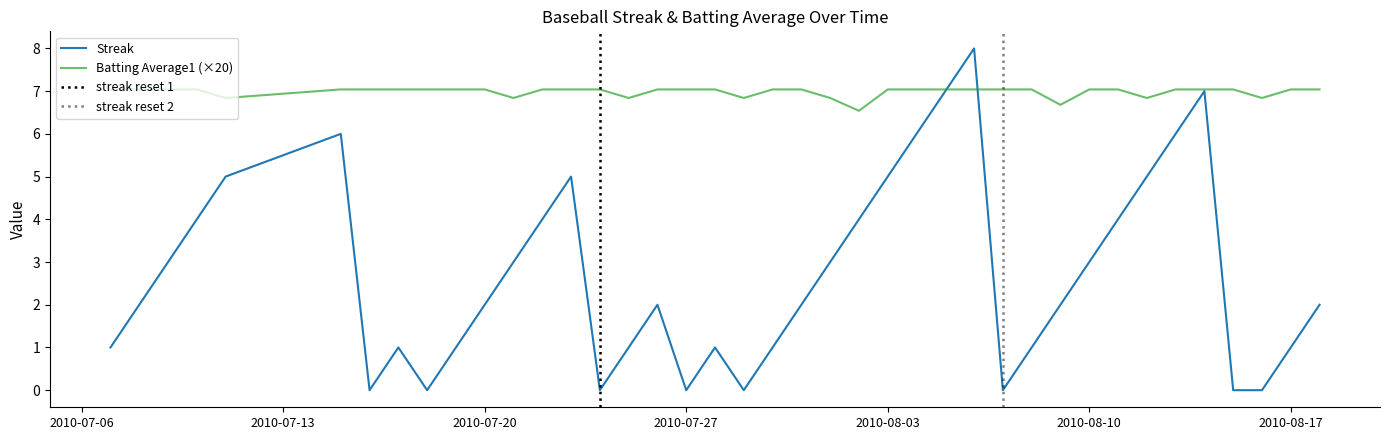

Reading right to left, list all the values displayed in this chart.

Streak: 2.0	1.0	0.0	0.0	7.0	6.0	5.0	4.0	3.0	2.0	1.0	0.0	8.0	7.0	6.0	5.0	4.0	3.0	2.0	1.0	0.0	1.0	0.0	2.0	1.0	0.0	5.0	4.0	3.0	2.0	1.0	0.0	1.0	0.0	6.0	5.0	4.0	3.0	2.0	1.0
Batting Average1: 7.0	7.0	6.8	7.0	7.0	7.0	6.8	7.0	7.0	6.7	7.0	7.0	7.0	7.0	7.0	7.0	6.5	6.8	7.0	7.0	6.8	7.0	7.0	7.0	6.8	7.0	7.0	7.0	6.8	7.0	7.0	7.0	7.0	7.0	7.0	6.8	7.0	7.0	7.0	7.0